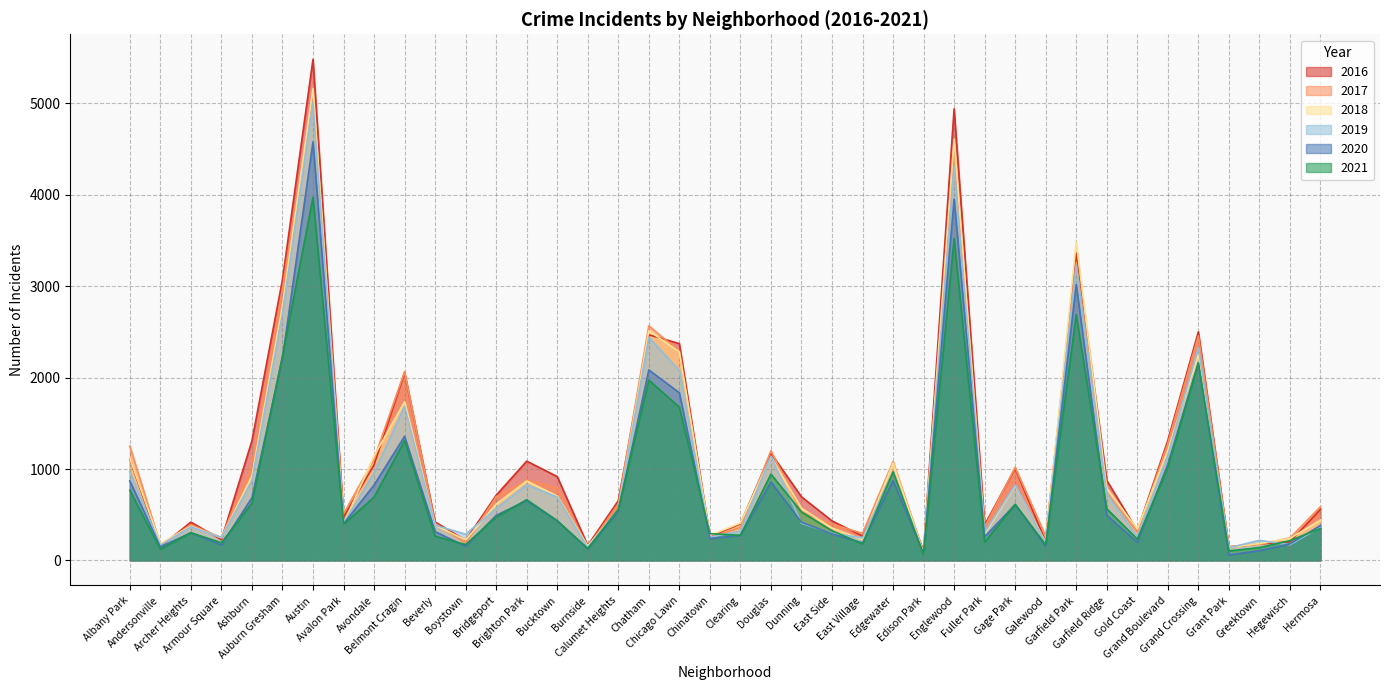

Rank the categories by 2021 value from lowest to highest.

Edison Park, Grant Park, Andersonville, Burnside, Greektown, Galewood, Boystown, East Village, Armour Square, Fuller Park, Hegewisch, Gold Coast, Beverly, Clearing, Chinatown, Archer Heights, East Side, Hermosa, Avalon Park, Bucktown, Bridgeport, Dunning, Calumet Heights, Garfield Ridge, Gage Park, Ashburn, Brighton Park, Avondale, Albany Park, Douglas, Edgewater, Grand Boulevard, Belmont Cragin, Chicago Lawn, Chatham, Grand Crossing, Auburn Gresham, Garfield Park, Englewood, Austin